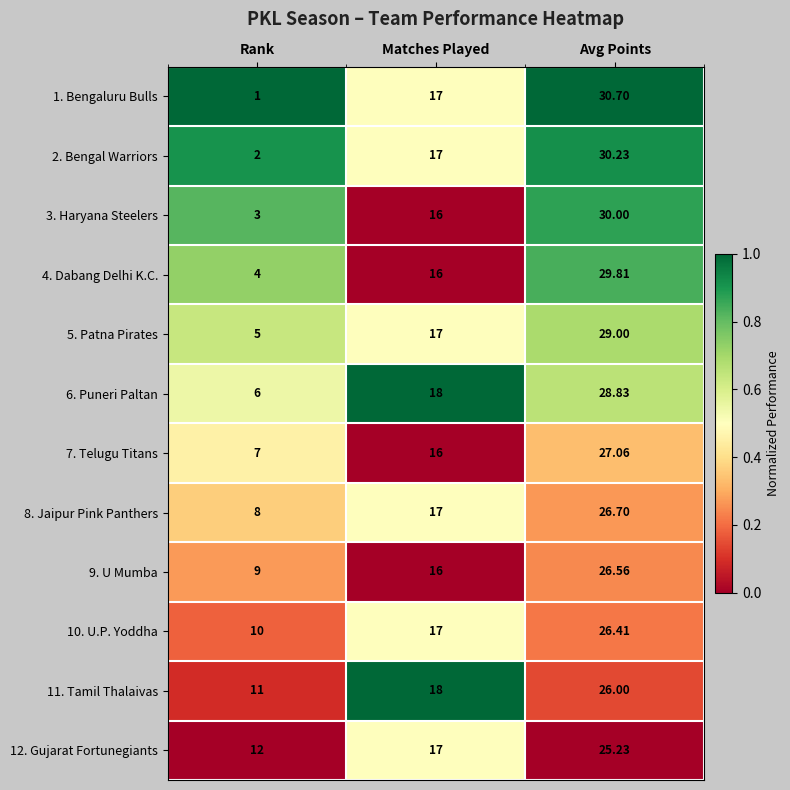

Where is 9. U Mumba nearest to the value 17?

Matches Played